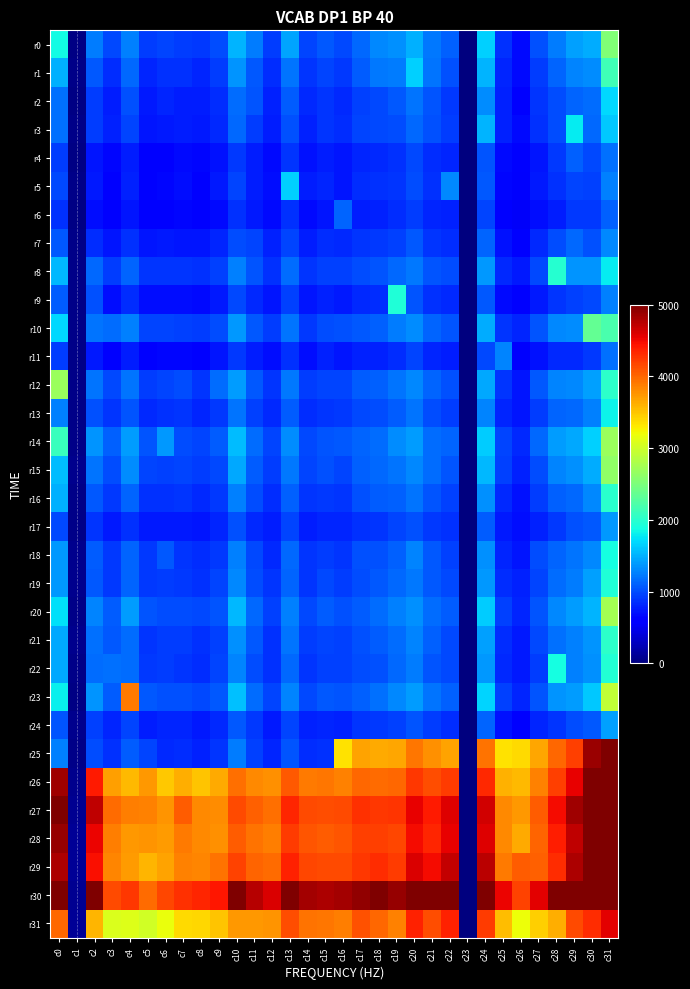

Reading left to right, what are all the values shown in this chart?

r0: c0=1859	c1=22	c2=1244	c3=977	c4=1262	c5=924	c6=970	c7=926	c8=901	c9=1015	c10=1510	c11=1244	c12=936	c13=1438	c14=970	c15=1073	c16=983	c17=1148	c18=1298	c19=1331	c20=1496	c21=1220	c22=1112	c23=0	c24=1642	c25=861	c26=671	c27=1022	c28=1240	c29=1407	c30=1466	c31=2522
r1: c0=1488	c1=42	c2=1066	c3=848	c4=1143	c5=818	c6=862	c7=865	c8=810	c9=924	c10=1360	c11=1055	c12=856	c13=1206	c14=886	c15=974	c16=913	c17=1081	c18=1218	c19=1245	c20=1649	c21=1198	c22=1023	c23=11	c24=1504	c25=812	c26=667	c27=921	c28=1120	c29=1287	c30=1323	c31=2143
r2: c0=1186	c1=28	c2=921	c3=770	c4=1018	c5=760	c6=802	c7=776	c8=780	c9=850	c10=1162	c11=1039	c12=797	c13=1090	c14=839	c15=895	c16=831	c17=954	c18=979	c19=1055	c20=1203	c21=1038	c22=917	c23=0	c24=1324	c25=798	c26=636	c27=894	c28=1009	c29=1127	c30=1169	c31=1682
r3: c0=1177	c1=50	c2=921	c3=790	c4=971	c5=736	c6=755	c7=776	c8=747	c9=829	c10=1142	c11=921	c12=779	c13=1023	c14=797	c15=883	c16=852	c17=961	c18=989	c19=1001	c20=1141	c21=1023	c22=921	c23=10	c24=1514	c25=782	c26=676	c27=866	c28=1014	c29=1793	c30=1146	c31=1603
r4: c0=928	c1=38	c2=727	c3=647	c4=763	c5=635	c6=640	c7=674	c8=663	c9=708	c10=905	c11=778	c12=680	c13=880	c14=706	c15=762	c16=737	c17=812	c18=838	c19=875	c20=987	c21=850	c22=816	c23=0	c24=1051	c25=683	c26=591	c27=727	c28=915	c29=1110	c30=977	c31=1181
r5: c0=992	c1=42	c2=759	c3=644	c4=795	c5=625	c6=660	c7=687	c8=643	c9=745	c10=958	c11=781	c12=699	c13=1658	c14=781	c15=812	c16=723	c17=843	c18=871	c19=895	c20=1014	c21=874	c22=1304	c23=10	c24=1073	c25=652	c26=557	c27=747	c28=873	c29=960	c30=940	c31=1267
r6: c0=862	c1=35	c2=693	c3=603	c4=729	c5=610	c6=624	c7=646	c8=635	c9=675	c10=862	c11=744	c12=667	c13=876	c14=683	c15=736	c16=1132	c17=771	c18=793	c19=847	c20=937	c21=811	c22=784	c23=0	c24=969	c25=631	c26=539	c27=695	c28=781	c29=911	c30=903	c31=1109
r7: c0=1071	c1=57	c2=848	c3=724	c4=878	c5=727	c6=744	c7=742	c8=729	c9=807	c10=1007	c11=969	c12=783	c13=966	c14=762	c15=848	c16=837	c17=897	c18=905	c19=952	c20=1059	c21=897	c22=847	c23=5	c24=1125	c25=718	c26=635	c27=828	c28=1000	c29=1135	c30=1035	c31=1291
r8: c0=1529	c1=45	c2=1142	c3=923	c4=1124	c5=893	c6=892	c7=885	c8=860	c9=940	c10=1257	c11=1042	c12=868	c13=1157	c14=882	c15=953	c16=952	c17=1005	c18=1046	c19=1152	c20=1223	c21=1045	c22=1000	c23=0	c24=1376	c25=829	c26=753	c27=977	c28=1991	c29=1358	c30=1365	c31=1783
r9: c0=1083	c1=45	c2=1024	c3=696	c4=858	c5=691	c6=700	c7=701	c8=682	c9=761	c10=979	c11=821	c12=727	c13=939	c14=730	c15=796	c16=754	c17=836	c18=859	c19=1951	c20=1048	c21=869	c22=822	c23=8	c24=1059	c25=677	c26=597	c27=751	c28=887	c29=941	c30=983	c31=1261
r10: c0=1693	c1=43	c2=1198	c3=1161	c4=1250	c5=967	c6=966	c7=941	c8=932	c9=1007	c10=1371	c11=1073	c12=922	c13=1203	c14=907	c15=1007	c16=1033	c17=1064	c18=1112	c19=1241	c20=1317	c21=1118	c22=1054	c23=0	c24=1470	c25=883	c26=802	c27=1037	c28=1297	c29=1315	c30=2362	c31=2207
r11: c0=936	c1=49	c2=750	c3=634	c4=776	c5=636	c6=659	c7=649	c8=636	c9=724	c10=903	c11=770	c12=685	c13=878	c14=691	c15=798	c16=731	c17=789	c18=791	c19=850	c20=962	c21=811	c22=769	c23=5	c24=982	c25=1272	c26=566	c27=712	c28=837	c29=829	c30=902	c31=1175
r12: c0=2676	c1=43	c2=1201	c3=980	c4=1205	c5=924	c6=966	c7=1002	c8=881	c9=1162	c10=1389	c11=1070	c12=879	c13=1215	c14=922	c15=966	c16=974	c17=1076	c18=1095	c19=1199	c20=1299	c21=1125	c22=1017	c23=0	c24=1460	c25=881	c26=735	c27=1058	c28=1285	c29=1303	c30=1425	c31=2028
r13: c0=1263	c1=51	c2=1017	c3=880	c4=1044	c5=834	c6=872	c7=879	c8=805	c9=906	c10=1209	c11=955	c12=838	c13=1085	c14=858	c15=897	c16=912	c17=993	c18=1000	c19=1076	c20=1198	c21=999	c22=936	c23=5	c24=1284	c25=820	c26=725	c27=934	c28=1119	c29=1145	c30=1252	c31=1817
r14: c0=2093	c1=44	c2=1350	c3=1098	c4=1397	c5=1051	c6=1371	c7=1002	c8=965	c9=1079	c10=1556	c11=1158	c12=972	c13=1319	c14=988	c15=1054	c16=1057	c17=1131	c18=1171	c19=1318	c20=1389	c21=1169	c22=1115	c23=0	c24=1634	c25=962	c26=826	c27=1137	c28=1389	c29=1448	c30=1643	c31=2682
r15: c0=1556	c1=66	c2=1205	c3=1012	c4=1324	c5=970	c6=943	c7=969	c8=926	c9=988	c10=1456	c11=1075	c12=922	c13=1218	c14=964	c15=1031	c16=974	c17=1098	c18=1149	c19=1200	c20=1298	c21=1153	c22=1047	c23=6	c24=1529	c25=943	c26=798	c27=1014	c28=1271	c29=1343	c30=1484	c31=2623
r16: c0=1487	c1=49	c2=1057	c3=914	c4=1114	c5=865	c6=861	c7=891	c8=828	c9=903	c10=1265	c11=1000	c12=840	c13=1106	c14=895	c15=910	c16=881	c17=1033	c18=1091	c19=1097	c20=1199	c21=1052	c22=946	c23=0	c24=1339	c25=829	c26=715	c27=933	c28=1111	c29=1138	c30=1305	c31=1996
r17: c0=989	c1=55	c2=890	c3=745	c4=874	c5=757	c6=749	c7=752	c8=741	c9=805	c10=1024	c11=836	c12=764	c13=972	c14=763	c15=815	c16=817	c17=874	c18=889	c19=971	c20=1033	c21=908	c22=866	c23=0	c24=1082	c25=748	c26=687	c27=799	c28=916	c29=1028	c30=1062	c31=1381
r18: c0=1385	c1=64	c2=1091	c3=905	c4=1131	c5=913	c6=1063	c7=886	c8=843	c9=900	c10=1251	c11=994	c12=827	c13=1133	c14=886	c15=924	c16=883	c17=1020	c18=1034	c19=1109	c20=1273	c21=1068	c22=942	c23=0	c24=1342	c25=807	c26=724	c27=1005	c28=1121	c29=1198	c30=1300	c31=1884
r19: c0=1385	c1=60	c2=1069	c3=916	c4=1129	c5=903	c6=926	c7=901	c8=872	c9=963	c10=1306	c11=1000	c12=897	c13=1128	c14=890	c15=981	c16=933	c17=1012	c18=1061	c19=1146	c20=1225	c21=1065	c22=991	c23=9	c24=1376	c25=851	c26=791	c27=968	c28=1157	c29=1249	c30=1415	c31=1950
r20: c0=1719	c1=41	c2=1289	c3=1077	c4=1394	c5=1042	c6=1003	c7=1011	c8=982	c9=1041	c10=1534	c11=1151	c12=957	c13=1251	c14=987	c15=1075	c16=1020	c17=1078	c18=1165	c19=1269	c20=1334	c21=1157	c22=1092	c23=0	c24=1628	c25=945	c26=818	c27=1048	c28=1306	c29=1406	c30=1513	c31=2744
r21: c0=1458	c1=67	c2=1175	c3=1074	c4=1169	c5=884	c6=920	c7=933	c8=860	c9=941	c10=1341	c11=1055	c12=870	c13=1194	c14=932	c15=970	c16=949	c17=1031	c18=1077	c19=1153	c20=1271	c21=1112	c22=986	c23=0	c24=1423	c25=852	c26=748	c27=981	c28=1185	c29=1262	c30=1358	c31=2013
r22: c0=1452	c1=49	c2=1153	c3=1183	c4=1157	c5=900	c6=920	c7=884	c8=852	c9=961	c10=1282	c11=997	c12=872	c13=1142	c14=894	c15=955	c16=952	c17=997	c18=1022	c19=1140	c20=1246	c21=1053	c22=983	c23=7	c24=1383	c25=830	c26=758	c27=932	c28=1882	c29=1267	c30=1337	c31=1963
r23: c0=1811	c1=37	c2=1364	c3=1076	c4=3905	c5=1059	c6=1034	c7=1026	c8=985	c9=1060	c10=1572	c11=1169	c12=965	c13=1286	c14=996	c15=1073	c16=1048	c17=1111	c18=1186	c19=1308	c20=1387	c21=1209	c22=1095	c23=0	c24=1670	c25=948	c26=815	c27=1053	c28=1360	c29=1401	c30=1618	c31=2917
r24: c0=1047	c1=60	c2=951	c3=804	c4=963	c5=763	c6=801	c7=805	c8=749	c9=821	c10=1066	c11=906	c12=757	c13=963	c14=795	c15=809	c16=792	c17=879	c18=900	c19=942	c20=1049	c21=933	c22=840	c23=0	c24=1131	c25=705	c26=625	c27=820	c28=891	c29=997	c30=1071	c31=1414
r25: c0=1254	c1=44	c2=1013	c3=863	c4=1081	c5=960	c6=839	c7=859	c8=796	c9=892	c10=1233	c11=952	c12=804	c13=1048	c14=855	c15=867	c16=3358	c17=3677	c18=3641	c19=3659	c20=3915	c21=3782	c22=3687	c23=0	c24=3927	c25=3346	c26=3392	c27=3670	c28=3986	c29=4215	c30=4868	c31=5000
r26: c0=4857	c1=74	c2=4407	c3=3694	c4=3557	c5=3732	c6=3483	c7=3620	c8=3510	c9=3639	c10=3964	c11=3815	c12=3775	c13=4069	c14=3897	c15=3917	c16=3852	c17=4000	c18=3983	c19=3998	c20=4251	c21=4138	c22=4230	c23=8	c24=4333	c25=3594	c26=3567	c27=3862	c28=4213	c29=4547	c30=5000	c31=5000
r27: c0=5000	c1=86	c2=4716	c3=3981	c4=3886	c5=3850	c6=3761	c7=4056	c8=3815	c9=3808	c10=4144	c11=4027	c12=3958	c13=4342	c14=4146	c15=4140	c16=4149	c17=4284	c18=4246	c19=4267	c20=4549	c21=4410	c22=4589	c23=0	c24=4642	c25=3826	c26=3739	c27=4052	c28=4483	c29=4860	c30=5000	c31=5000
r28: c0=4885	c1=114	c2=4516	c3=3877	c4=3731	c5=3752	c6=3716	c7=3891	c8=3821	c9=3779	c10=4058	c11=3934	c12=3881	c13=4233	c14=4085	c15=4050	c16=4083	c17=4213	c18=4205	c19=4166	c20=4492	c21=4337	c22=4532	c23=0	c24=4580	c25=3823	c26=3646	c27=4009	c28=4388	c29=4723	c30=5000	c31=5000
r29: c0=4794	c1=110	c2=4458	c3=3832	c4=3730	c5=3591	c6=3674	c7=3848	c8=3835	c9=3926	c10=4194	c11=4019	c12=3968	c13=4361	c14=4173	c15=4146	c16=4153	c17=4251	c18=4302	c19=4231	c20=4608	c21=4475	c22=4704	c23=0	c24=4741	c25=3891	c26=4047	c27=4034	c28=4313	c29=4792	c30=5000	c31=5000
r30: c0=5000	c1=90	c2=5000	c3=4152	c4=4243	c5=3969	c6=4168	c7=4284	c8=4348	c9=4417	c10=5000	c11=4761	c12=4603	c13=5000	c14=4840	c15=4789	c16=4829	c17=4909	c18=5000	c19=4896	c20=5000	c21=5000	c22=5000	c23=0	c24=5000	c25=4515	c26=4190	c27=4558	c28=4995	c29=5000	c30=5000	c31=5000
r31: c0=3991	c1=105	c2=3593	c3=3078	c4=3094	c5=3009	c6=3175	c7=3398	c8=3403	c9=3505	c10=3742	c11=3732	c12=3764	c13=4136	c14=3944	c15=3914	c16=3872	c17=4119	c18=3997	c19=3864	c20=4369	c21=4137	c22=4373	c23=10	c24=4228	c25=3546	c26=3200	c27=3448	c28=3627	c29=4142	c30=4298	c31=4559